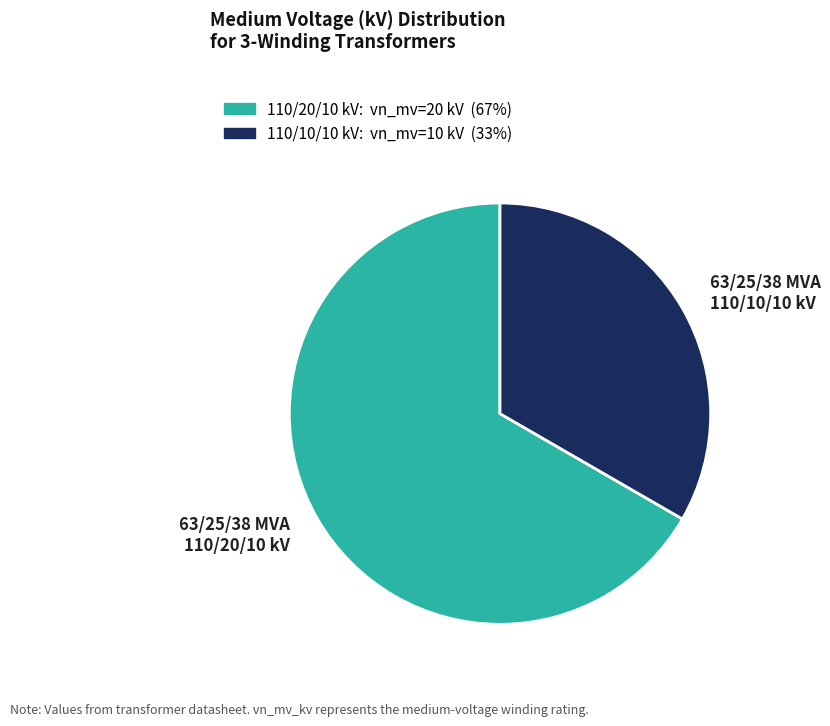

Is there a majority slice in this chart?

Yes